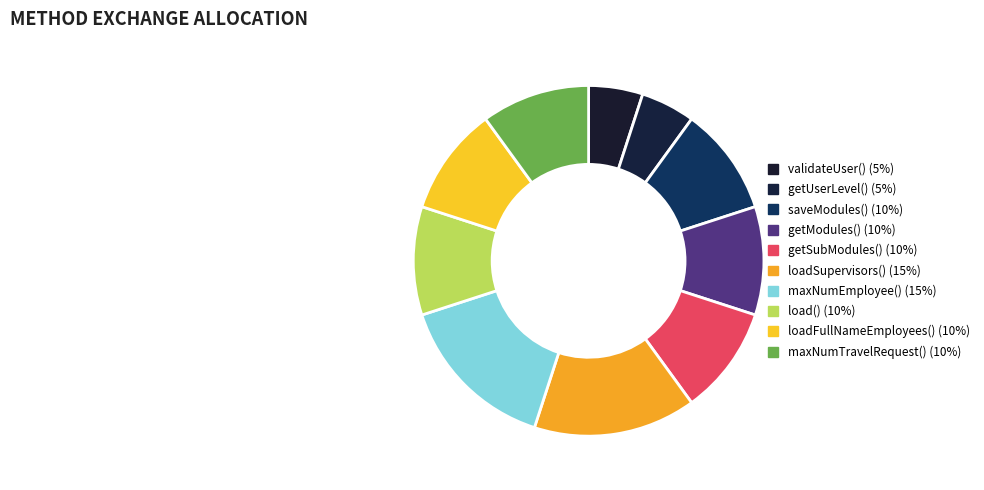

Which category has the smallest portion of the pie?

validateUser()